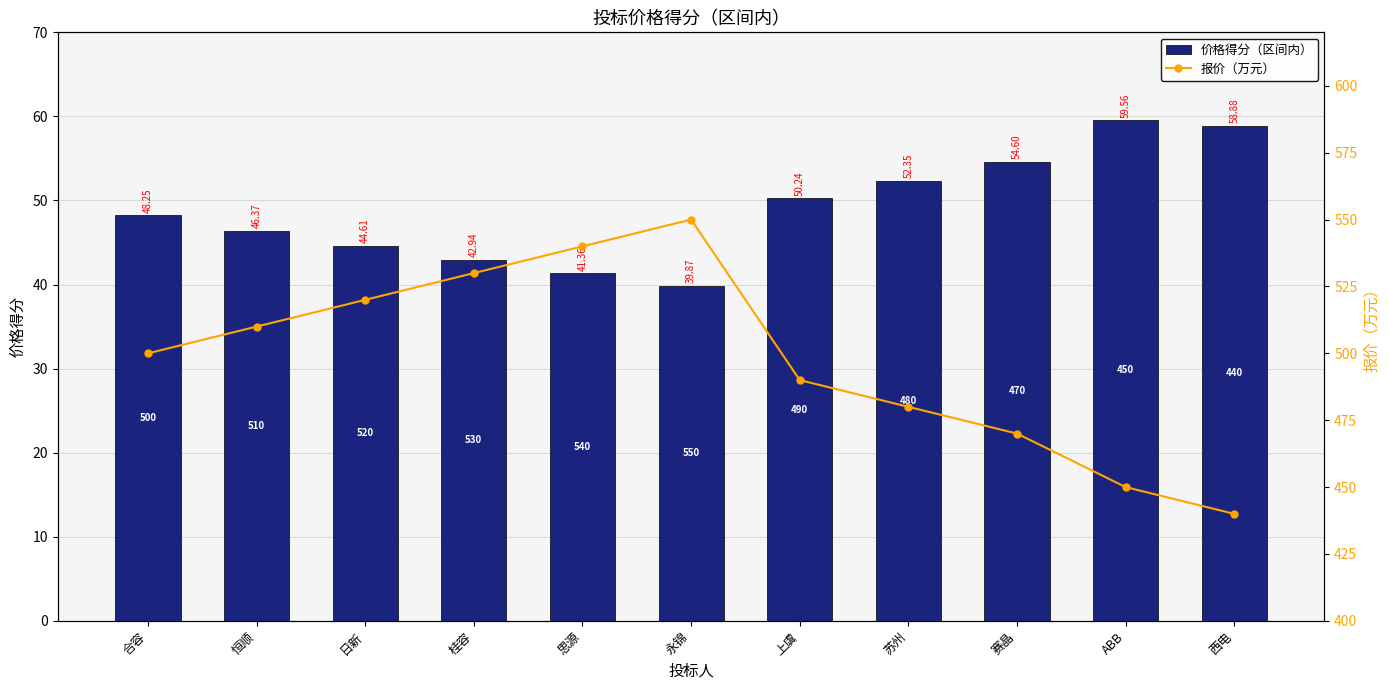

Rank the series at 永锦 from highest to lowest value.

报价（万元）, 价格得分（区间内）